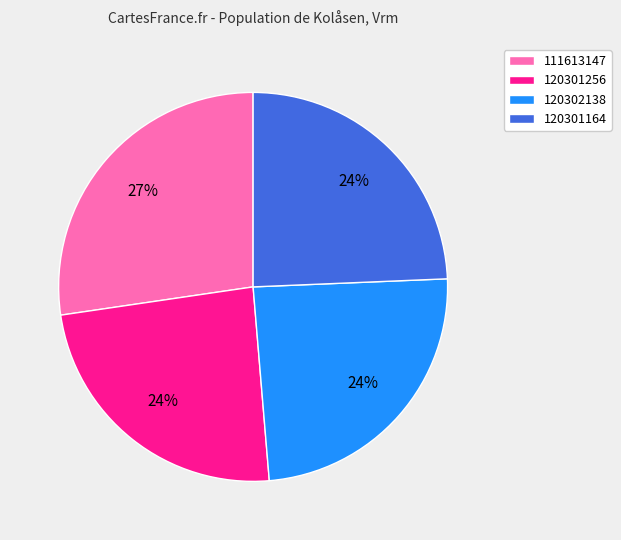

True or false: 120301164 accounts for 24% of the total.

True